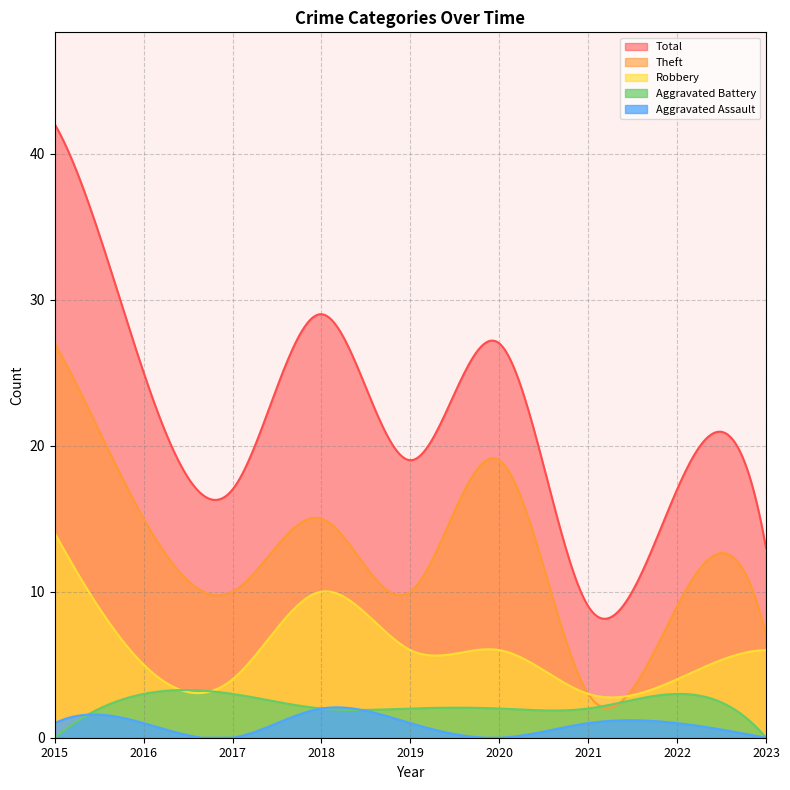

Between 2016 and 2023, which series saw the biggest shift?

Total